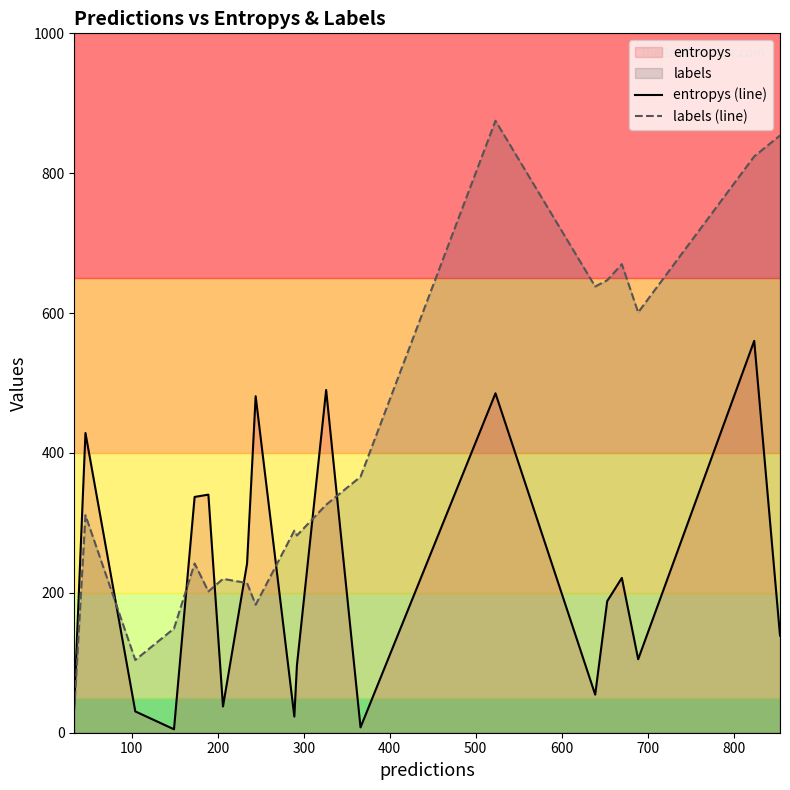

What is the maximum value shown in the chart?

875.0